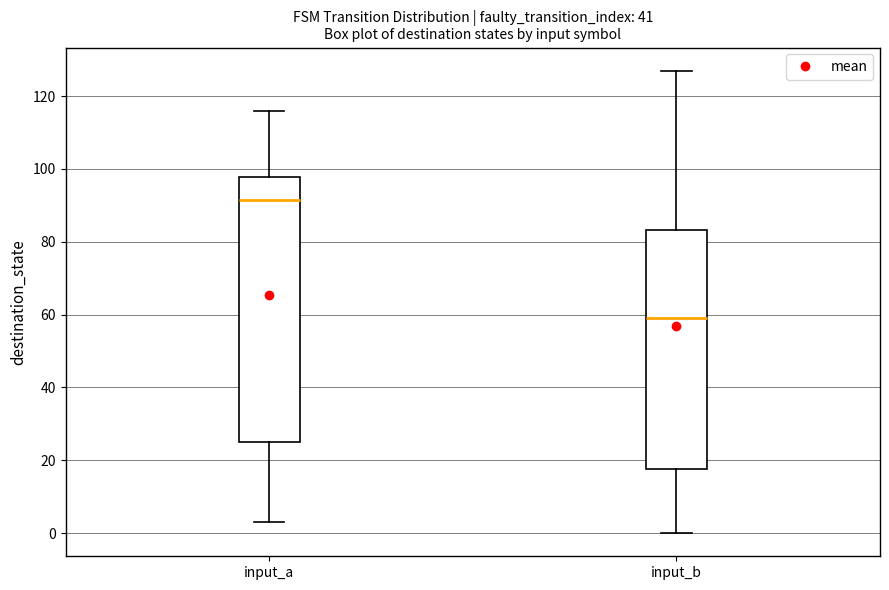

Reading left to right, read every box against the y-axis: the position of its median line, the range the box covers, and the ends of its whiskers. The values are not printed on the chart, so give them approximately, as read against the axis.

input_a: median 92, box 26 to 98, whiskers 4 to 116
input_b: median 60, box 18 to 84, whiskers 0 to 128